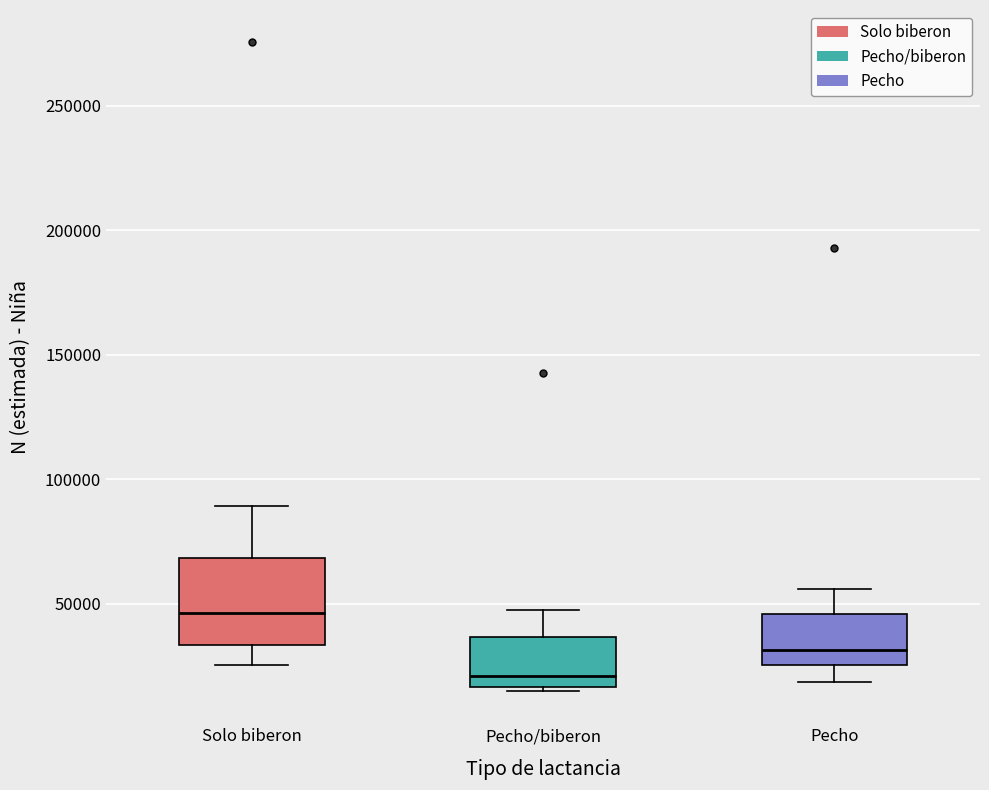

Reading left to right, transcribe this box plot: for each box, give where its median line is, the range the box spans, and where its two whiskers end, as read against the y-axis. The values are not printed on the chart, so give them approximately, as read against the axis.

Solo biberon: median 45000, box 35000 to 70000, whiskers 25000 to 90000
Pecho/biberon: median 20000, box 15000 to 35000, whiskers 15000 (just below the box's lower edge) to 45000
Pecho: median 30000, box 25000 to 45000, whiskers 20000 to 55000